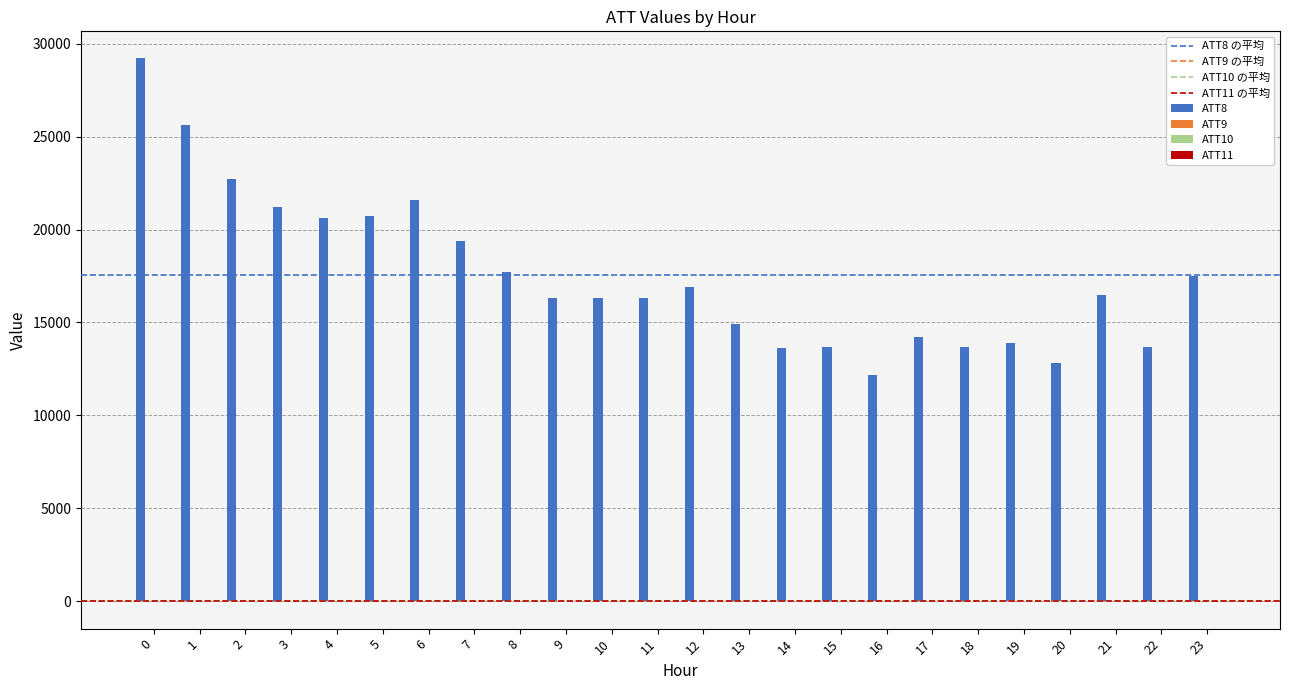

What is the greatest value displayed?

29200.0